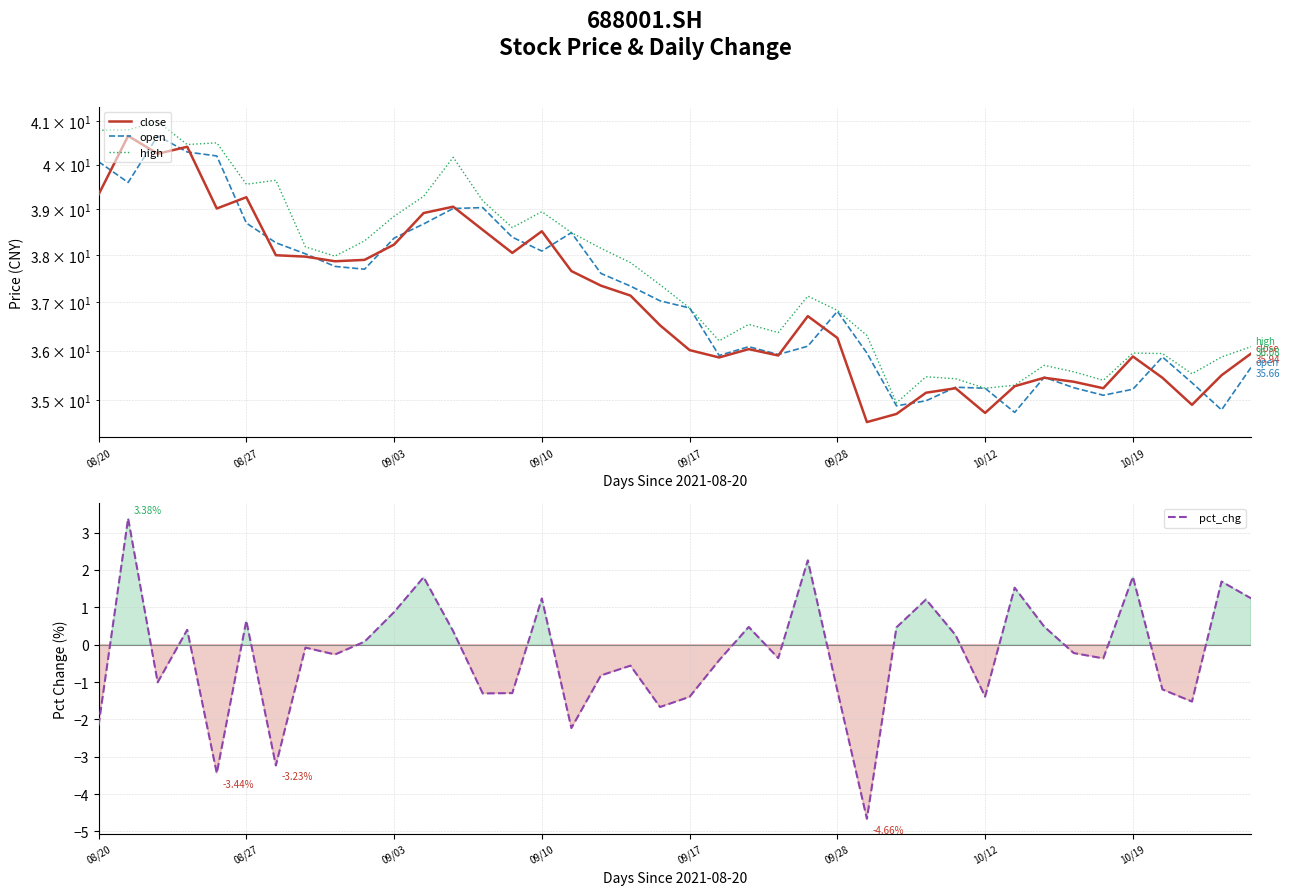

True or false: close and pct_chg intersect in this chart.

False